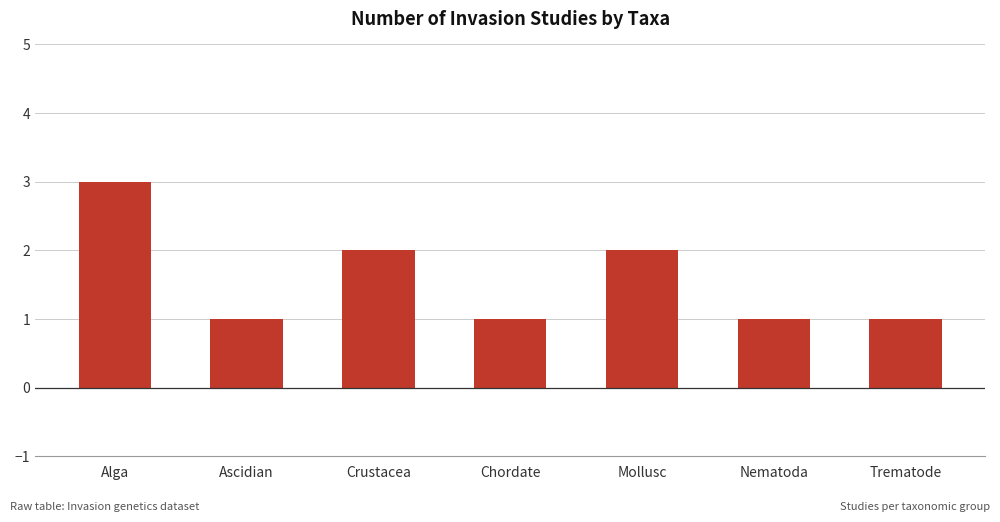

What is the difference between the maximum and minimum values?

2